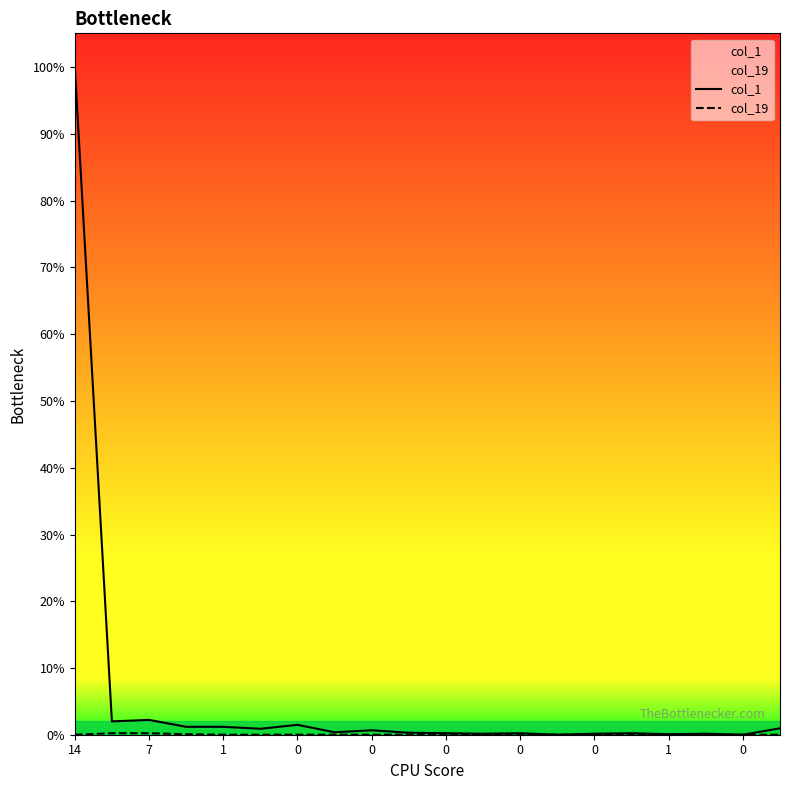

List the series in order of their overall mean, lowest first.

col_19, col_1